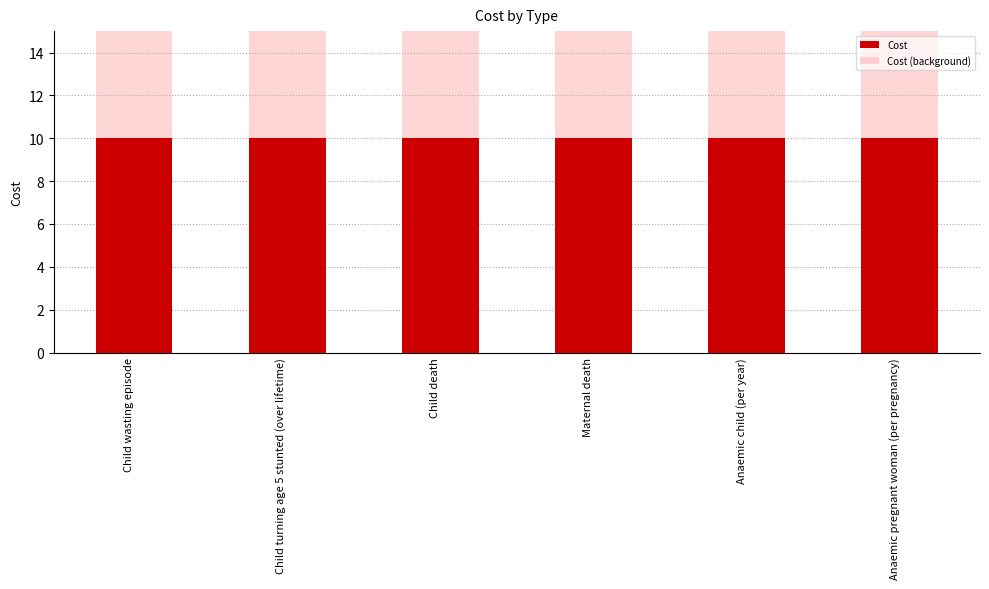

What is the highest value of the Cost (background) series?

15